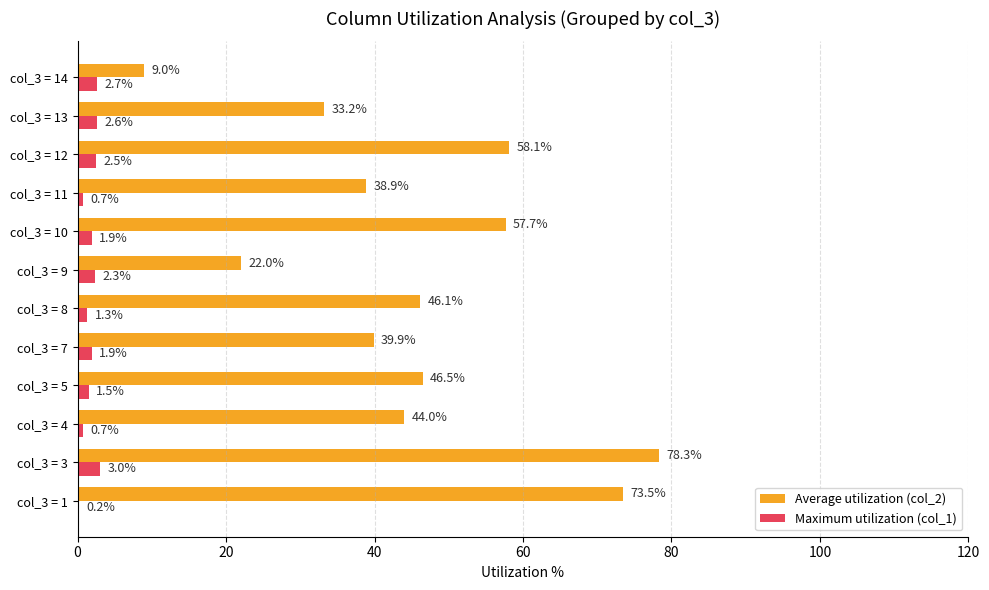

True or false: Maximum utilization (col_1) has a value of 1.5 at col_3 = 5.

True